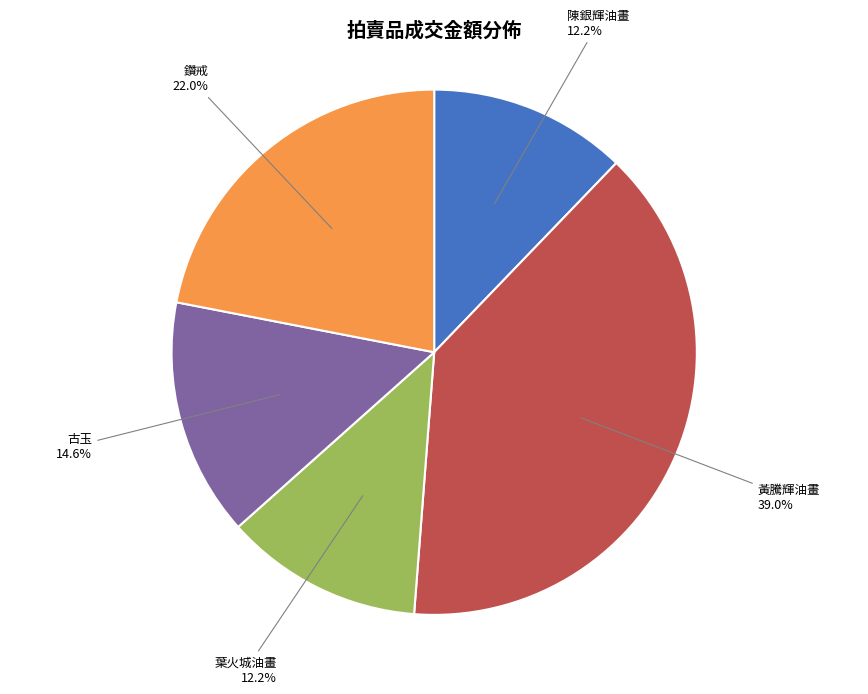

Is there any slice that represents more than half of the pie?

No